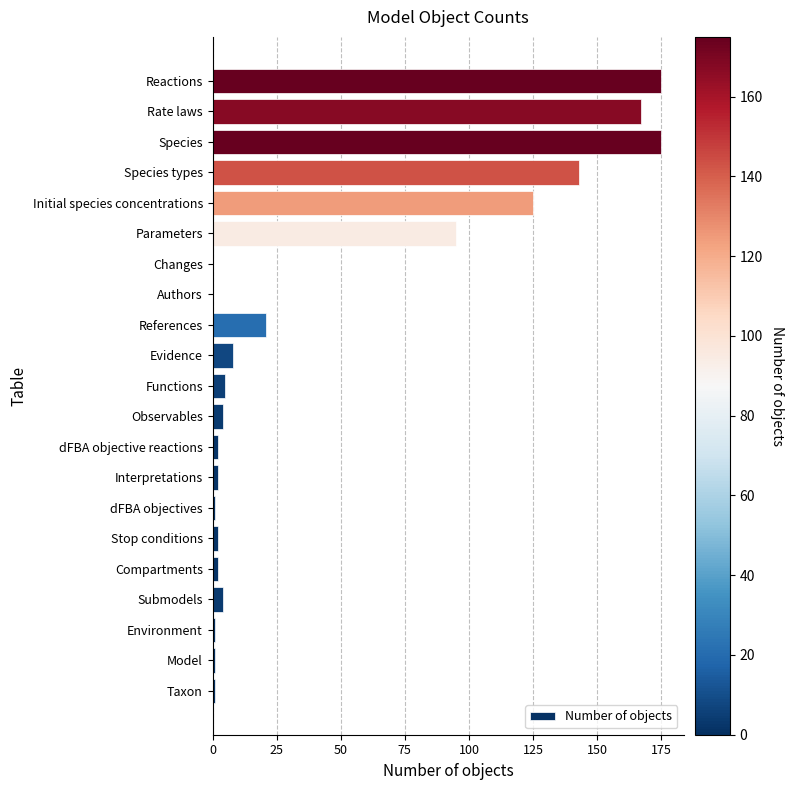

What is the change in value from Species to Rate laws?

-8